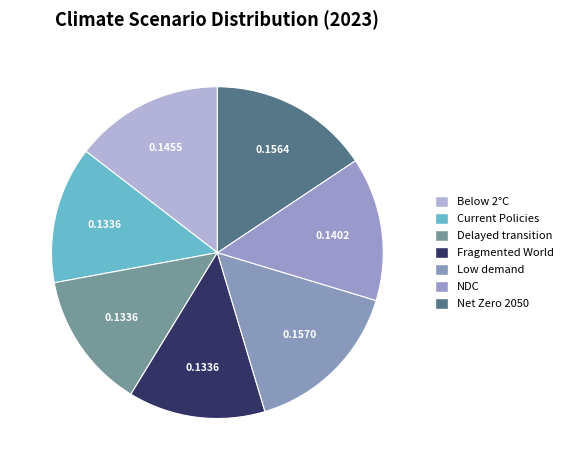

Which category has the biggest portion of the pie?

Low demand